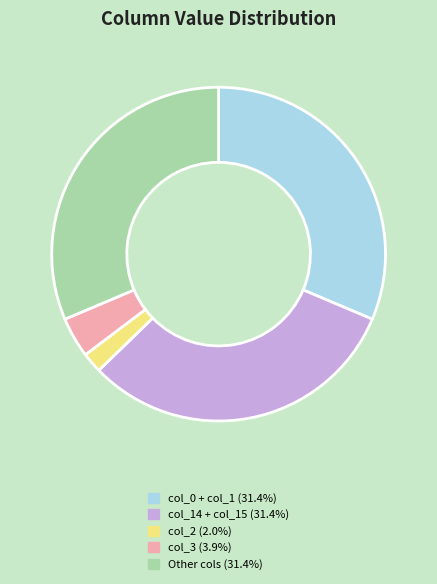

Does any single category account for the majority?

No